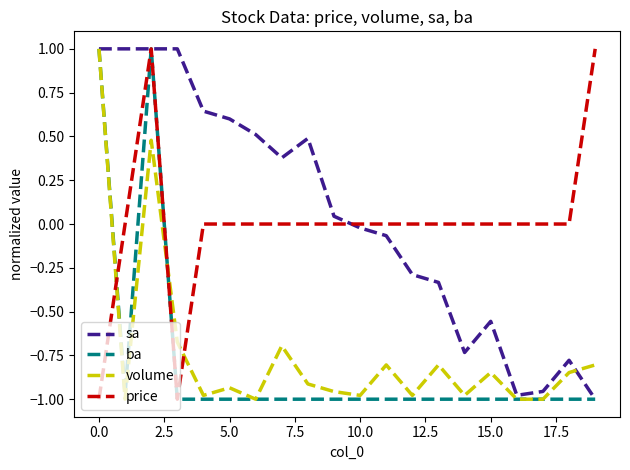

What is the highest value of the ba series?

1.0